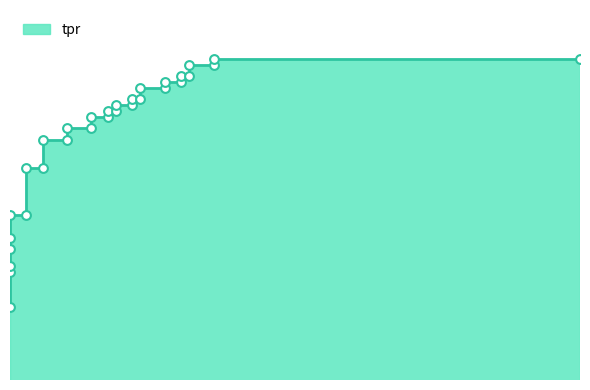

Which has a higher value, 0.02857142857142857 or 0.1428571428571428?

0.1428571428571428